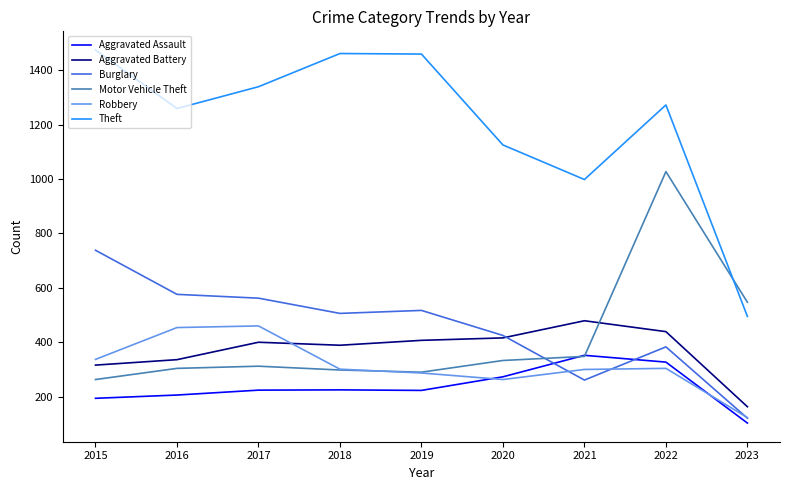

True or false: Robbery has a value of 444 at 2022.

False